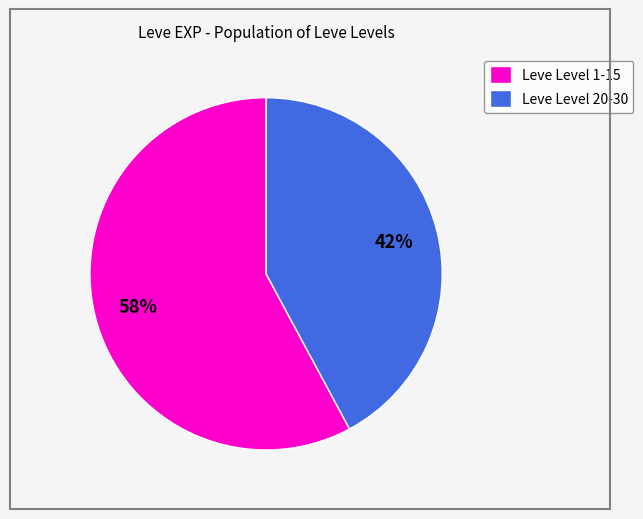

Combined, do Leve Level 1-15 and Leve Level 20-30 account for over 50%?

Yes